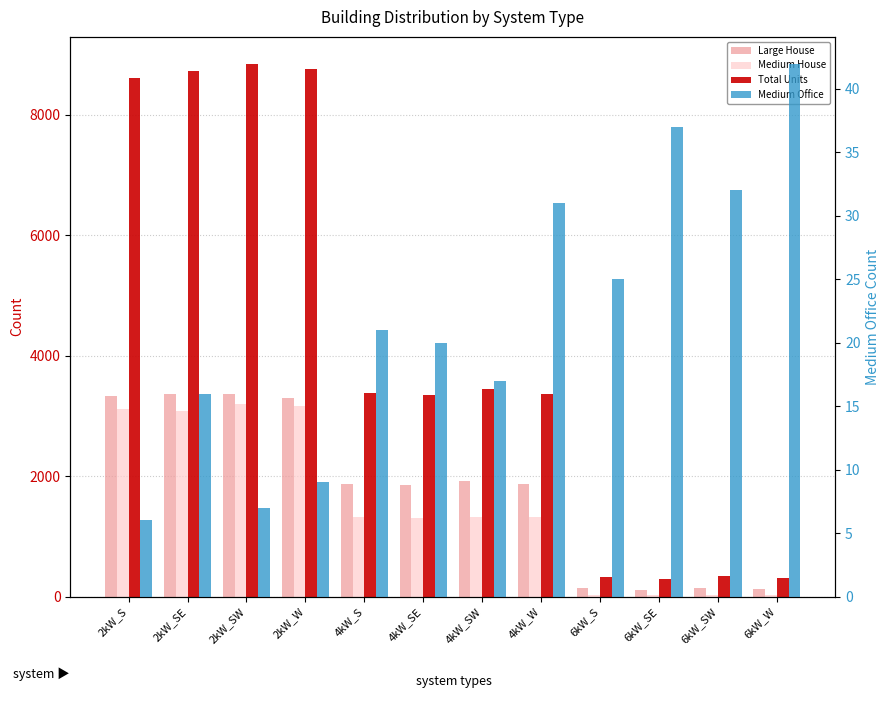

Reading right to left, what are all the values shown in this chart?

Large House: 6kW_W=129	6kW_SW=150	6kW_SE=116	6kW_S=138	4kW_W=1862	4kW_SW=1921	4kW_SE=1851	4kW_S=1868	2kW_W=3293	2kW_SW=3367	2kW_SE=3369	2kW_S=3337
Medium House: 6kW_W=21	6kW_SW=32	6kW_SE=24	6kW_S=26	4kW_W=1325	4kW_SW=1318	4kW_SE=1300	4kW_S=1325	2kW_W=3160	2kW_SW=3202	2kW_SE=3086	2kW_S=3115
Total Units: 6kW_W=305	6kW_SW=343	6kW_SE=285	6kW_S=322	4kW_W=3369	4kW_SW=3437	4kW_SE=3347	4kW_S=3386	2kW_W=8756	2kW_SW=8847	2kW_SE=8715	2kW_S=8613
Medium Office: 6kW_W=42	6kW_SW=32	6kW_SE=37	6kW_S=25	4kW_W=31	4kW_SW=17	4kW_SE=20	4kW_S=21	2kW_W=9	2kW_SW=7	2kW_SE=16	2kW_S=6